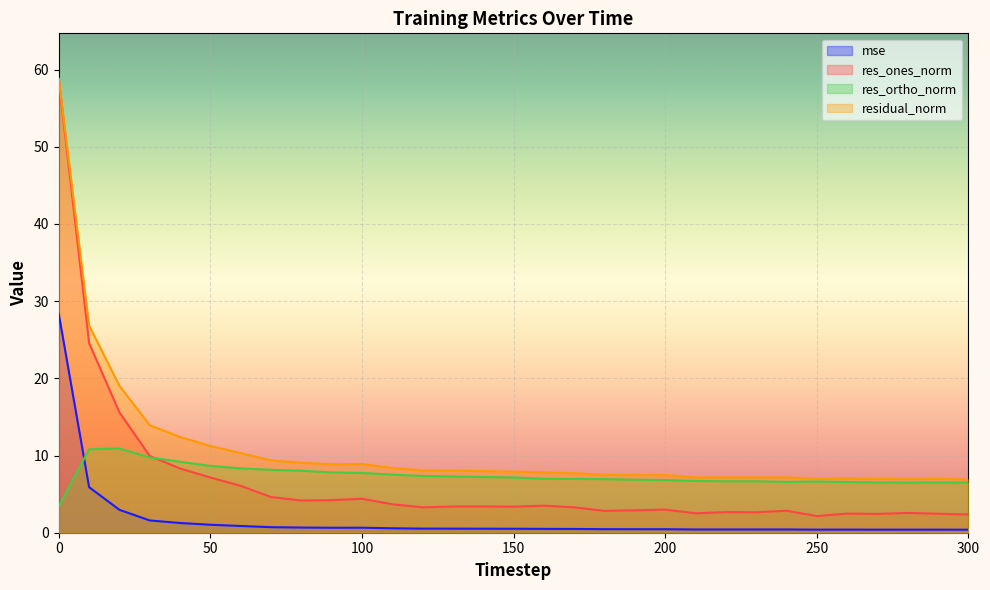

Where do res_ortho_norm and res_ones_norm first cross each other?

30 and 40